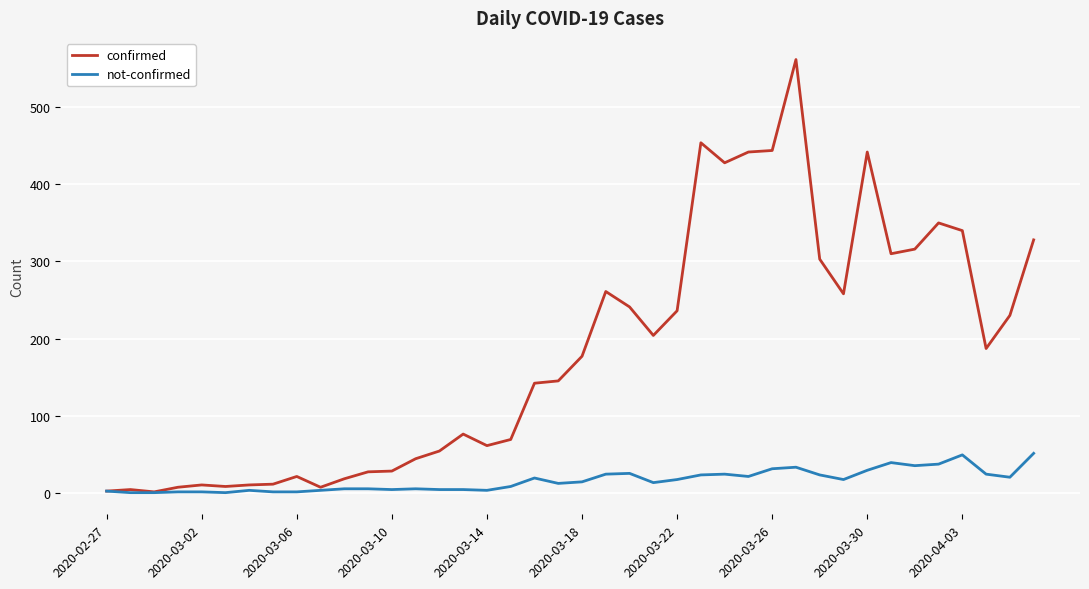

What is the maximum value for not-confirmed?

51